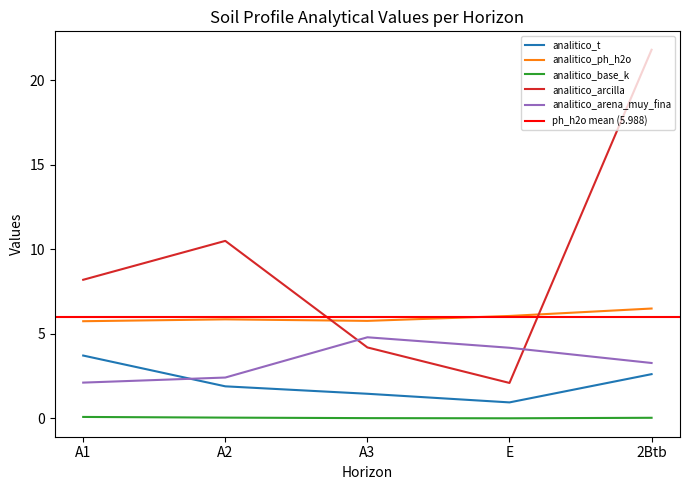

How many lines are shown in the chart?

5